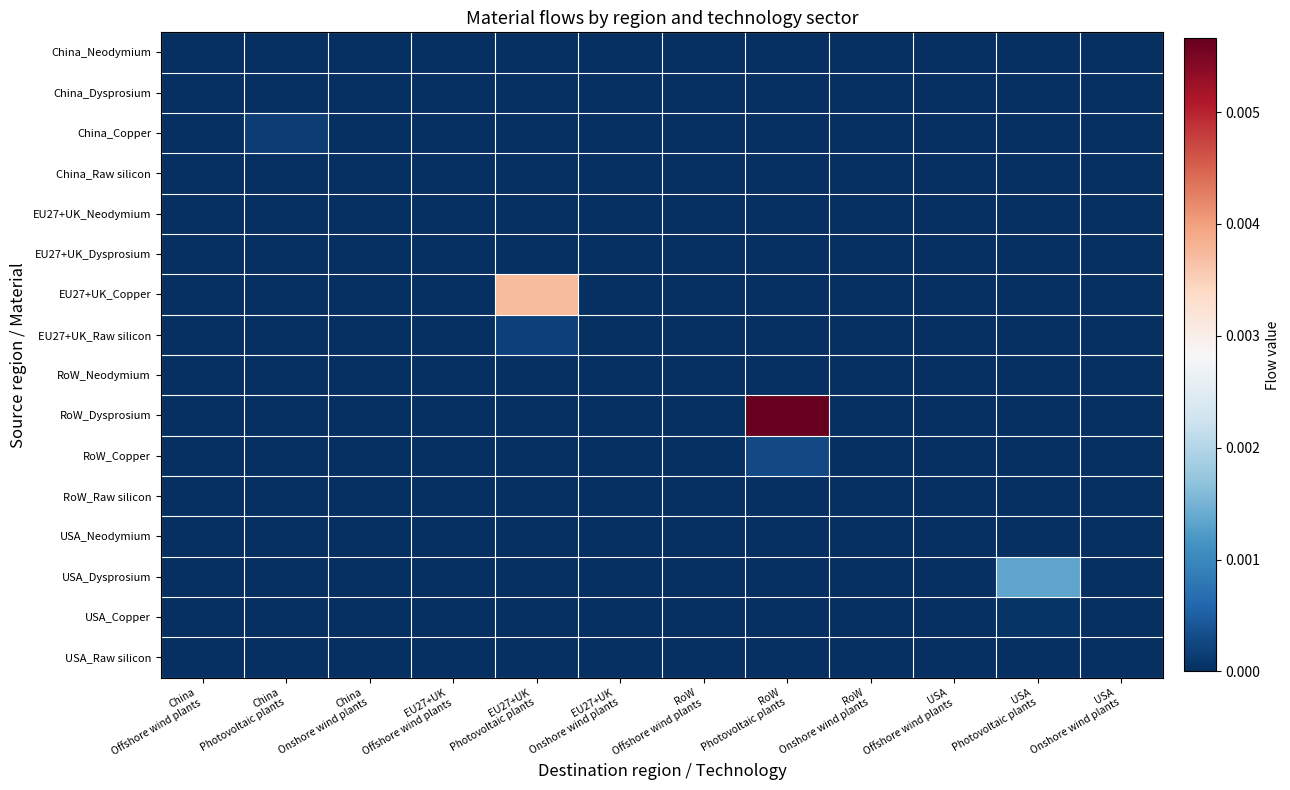

At how many categories does at least one series exceed 0?

4